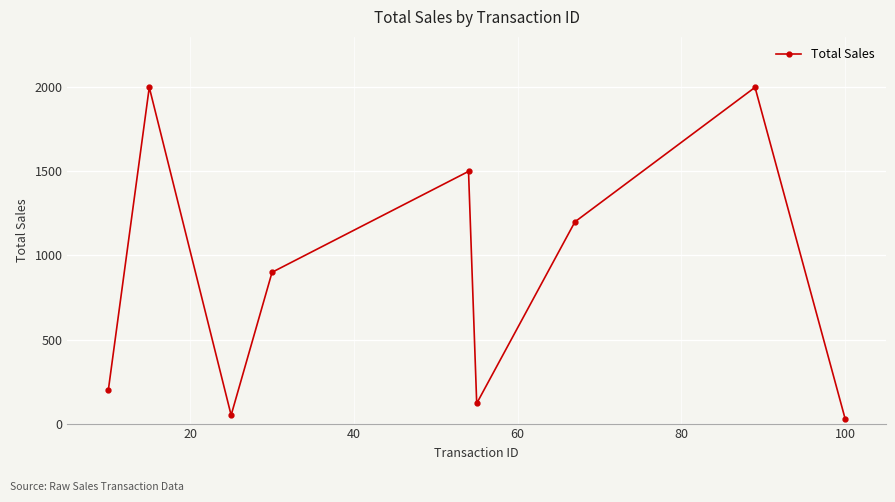

How many points are higher than both their immediate neighbors (excluding endpoints)?

3